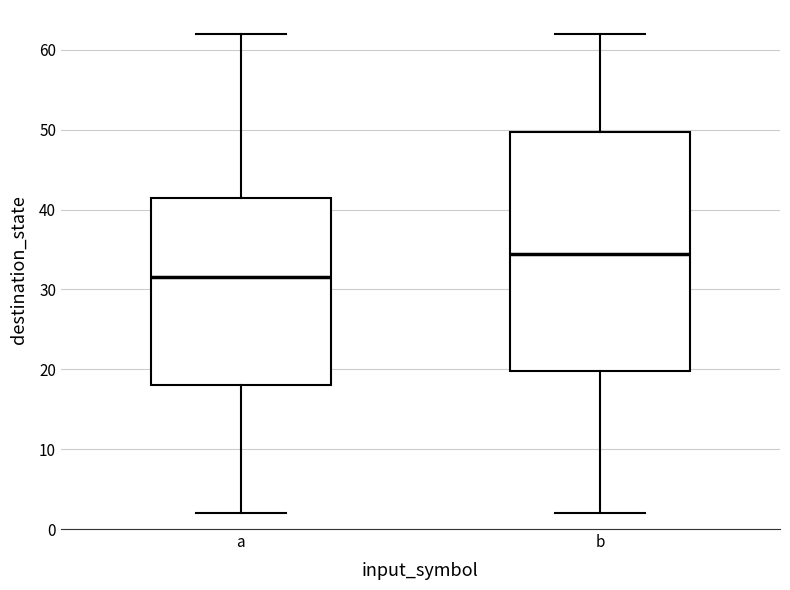

Which box's median line is the lowest?

a